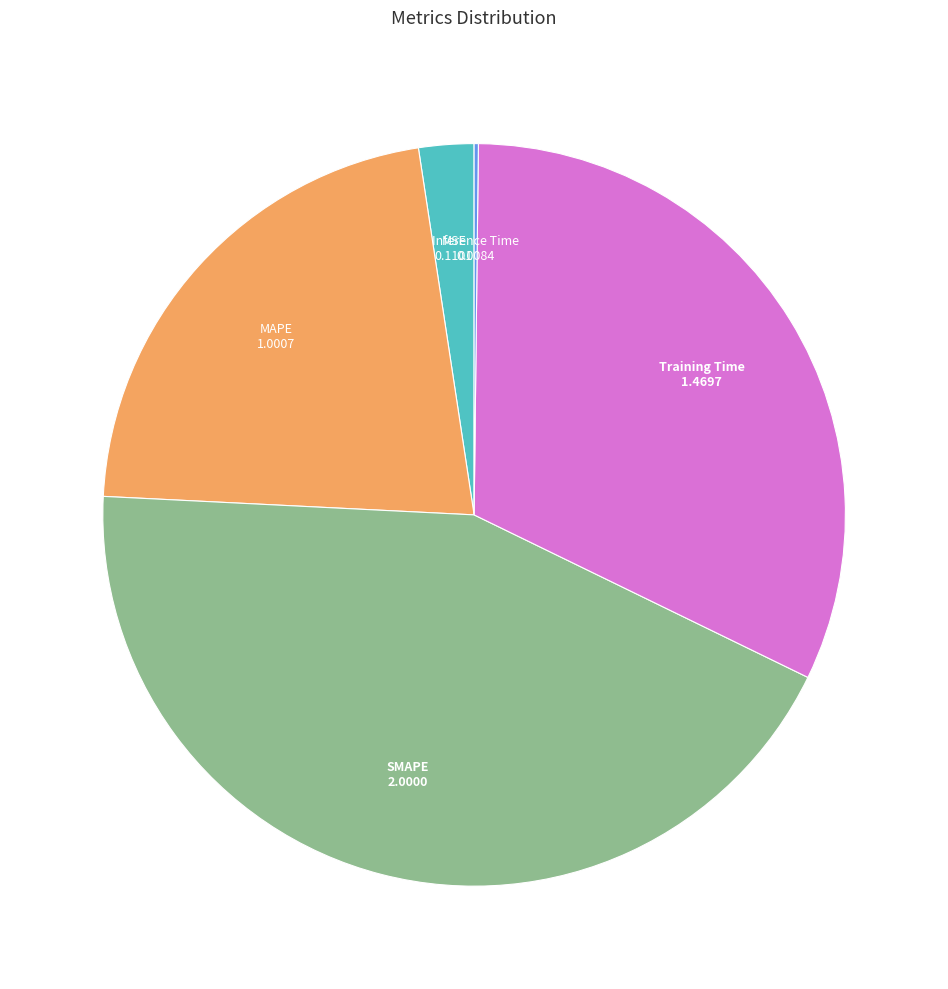

Is there a majority slice in this chart?

No